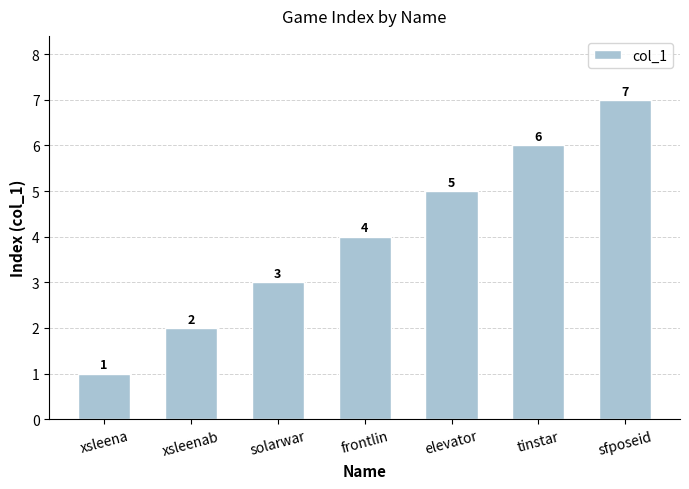

How many values are below 4?

3